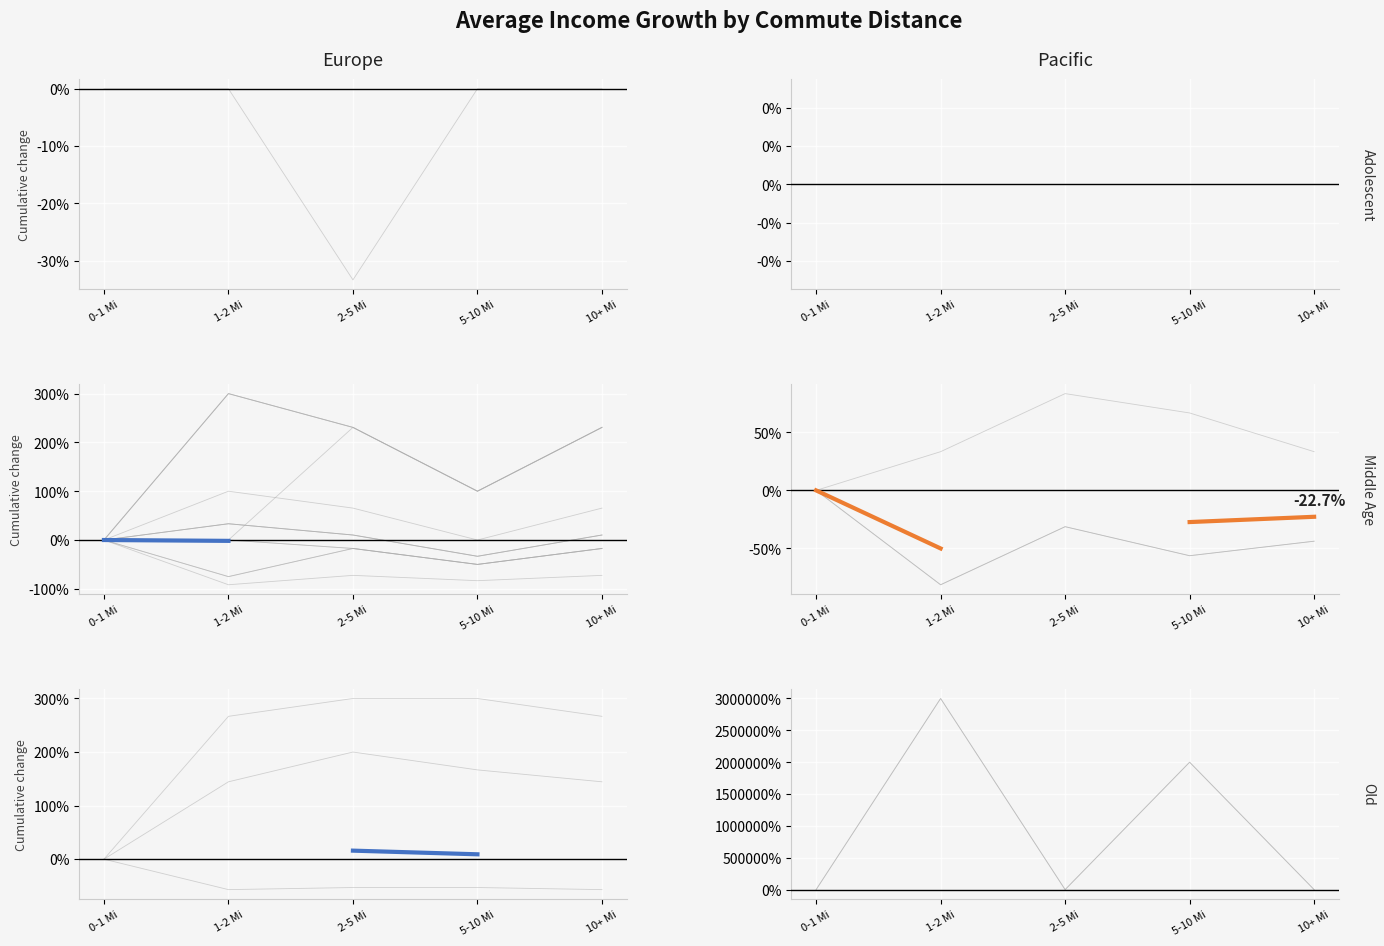

What is the difference between the Pacific - Middle Age values at 0-1 Mi and 1-2 Mi?

50.0